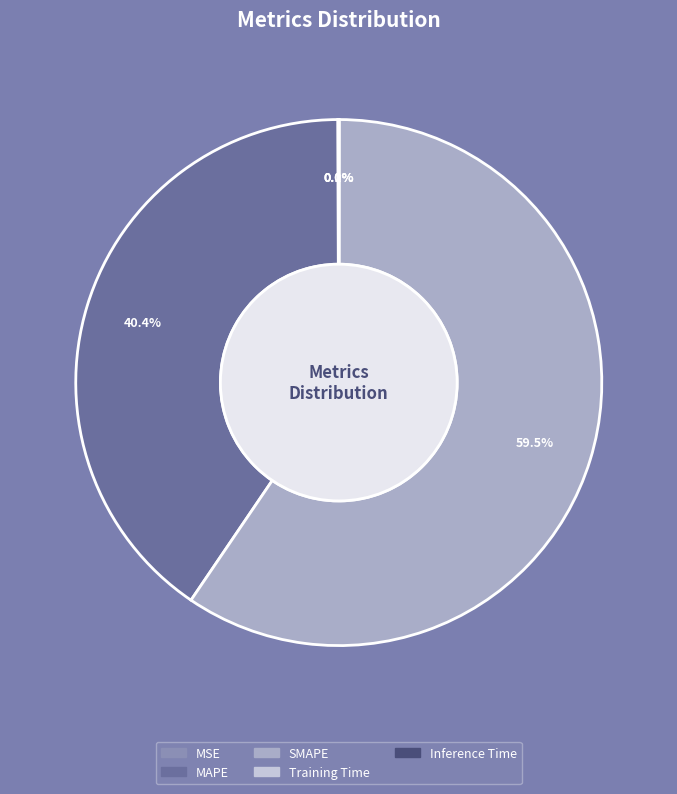

Is there any slice that represents more than half of the pie?

Yes